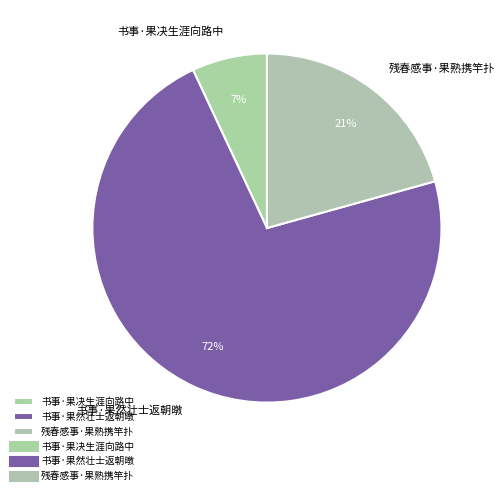

Which has a higher value, 残春感事·果熟携竿扑 or 书事·果决生涯向路中?

残春感事·果熟携竿扑